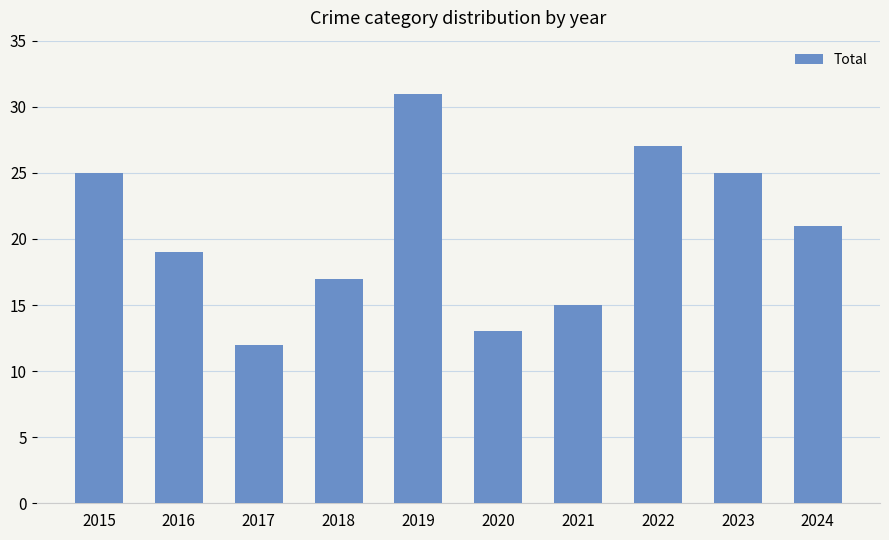

Approximately how many times larger is the value at 2019 compared to 2021?

2.1